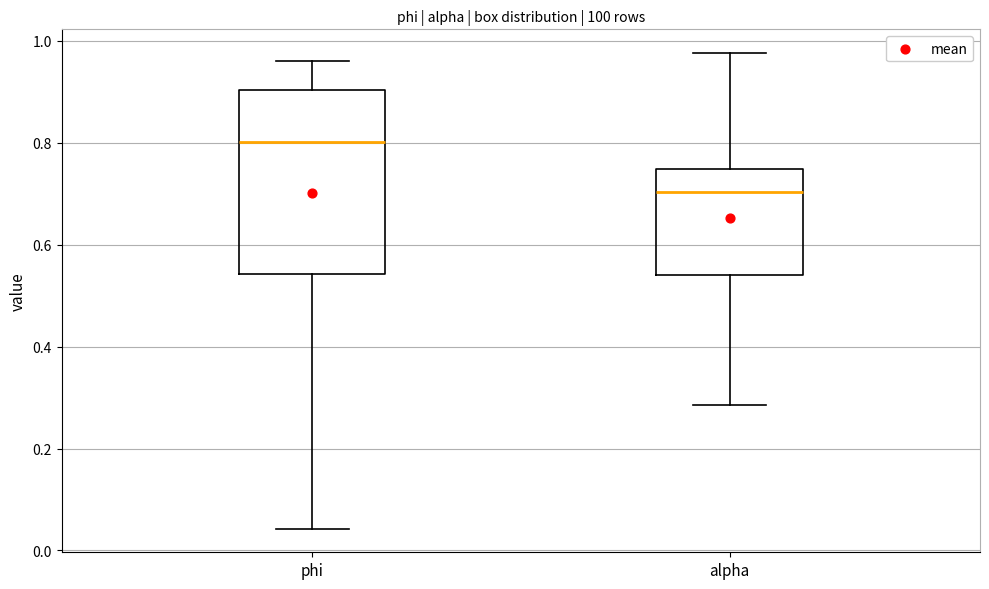

Reading left to right, transcribe this box plot: for each box, give where its median line is, the range the box spans, and where its two whiskers end, as read against the y-axis. The values are not printed on the chart, so give them approximately, as read against the axis.

phi: median 0.80, box 0.54 to 0.90, whiskers 0.04 to 0.96
alpha: median 0.70, box 0.54 to 0.74, whiskers 0.28 to 0.98